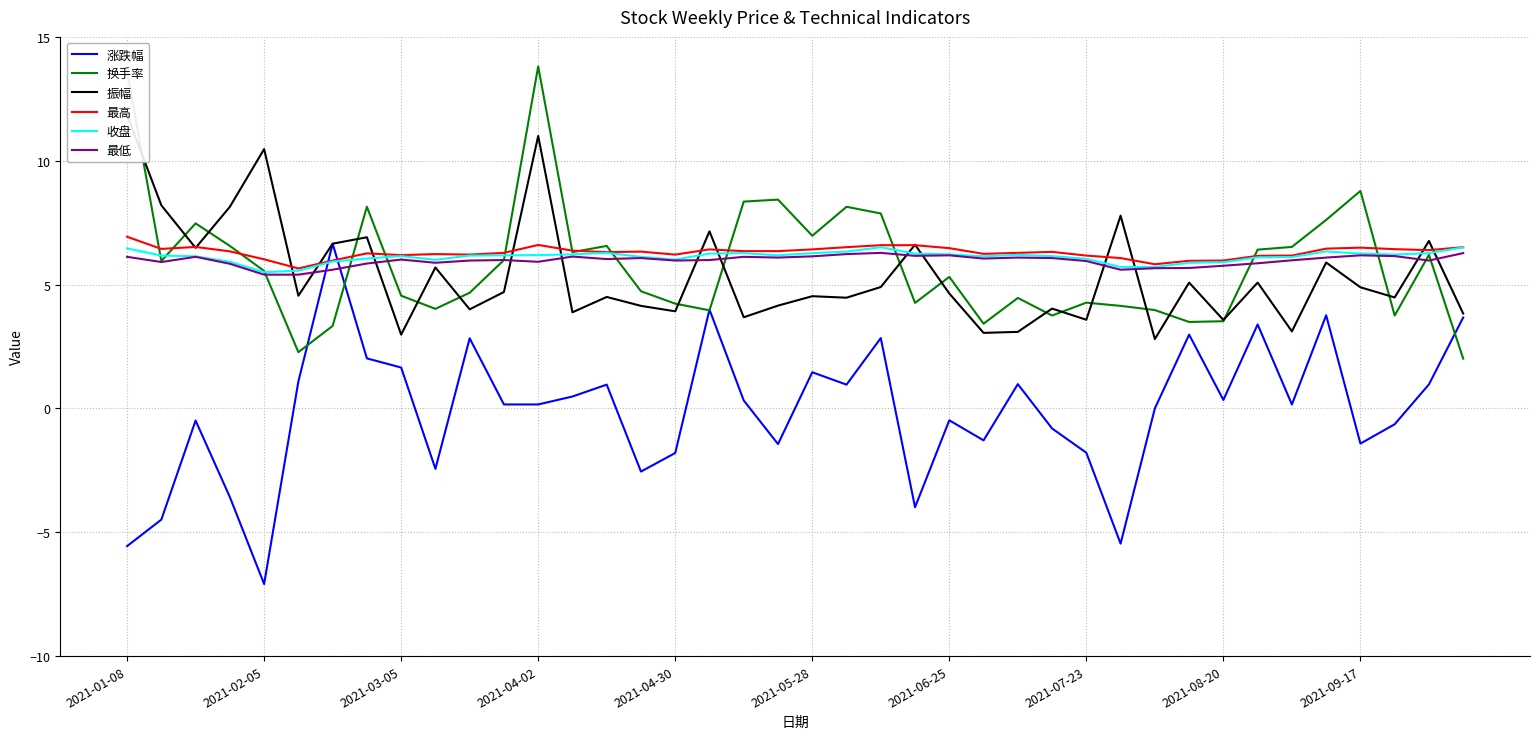

Is it true that 收盘 equals 9.7 at 26?

False